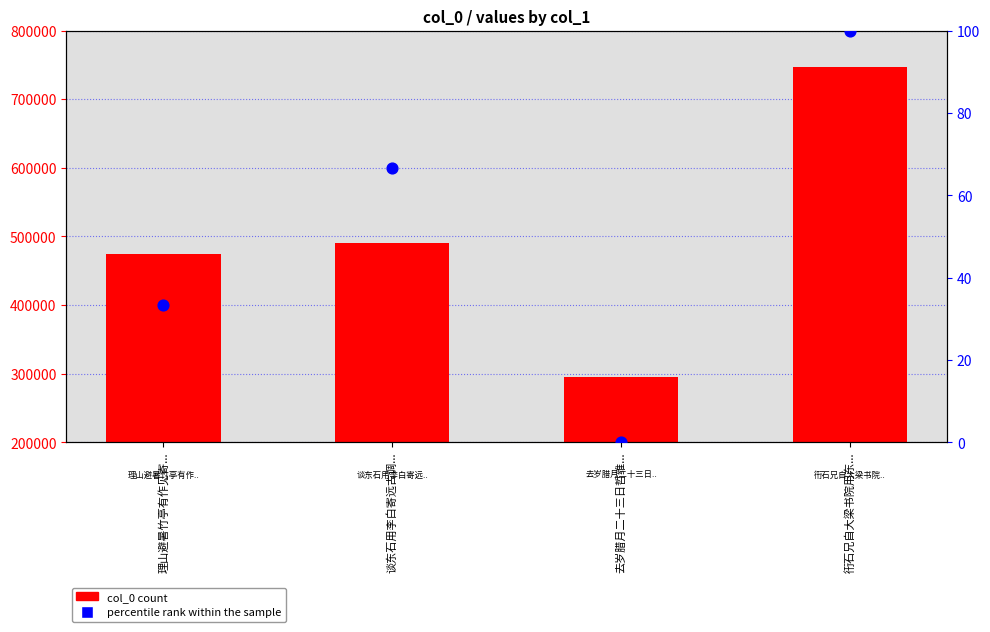

Which series reaches the minimum Y coordinate?

percentile rank within the sample